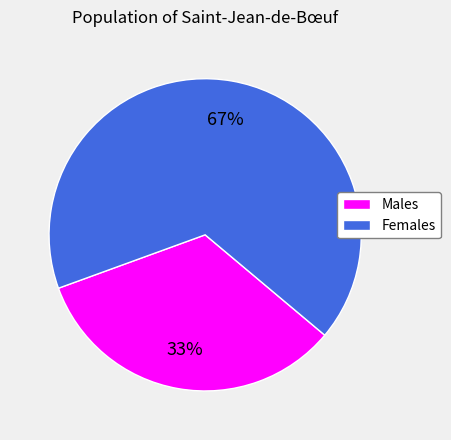

Rank the categories by value from highest to lowest.

Females, Males